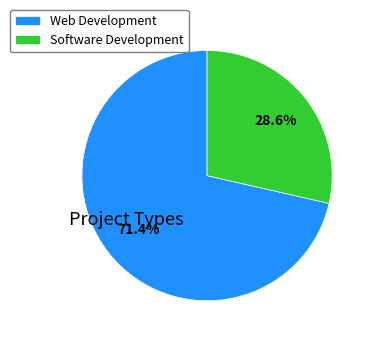

How much of the chart is everything except Web Development?

28.6%